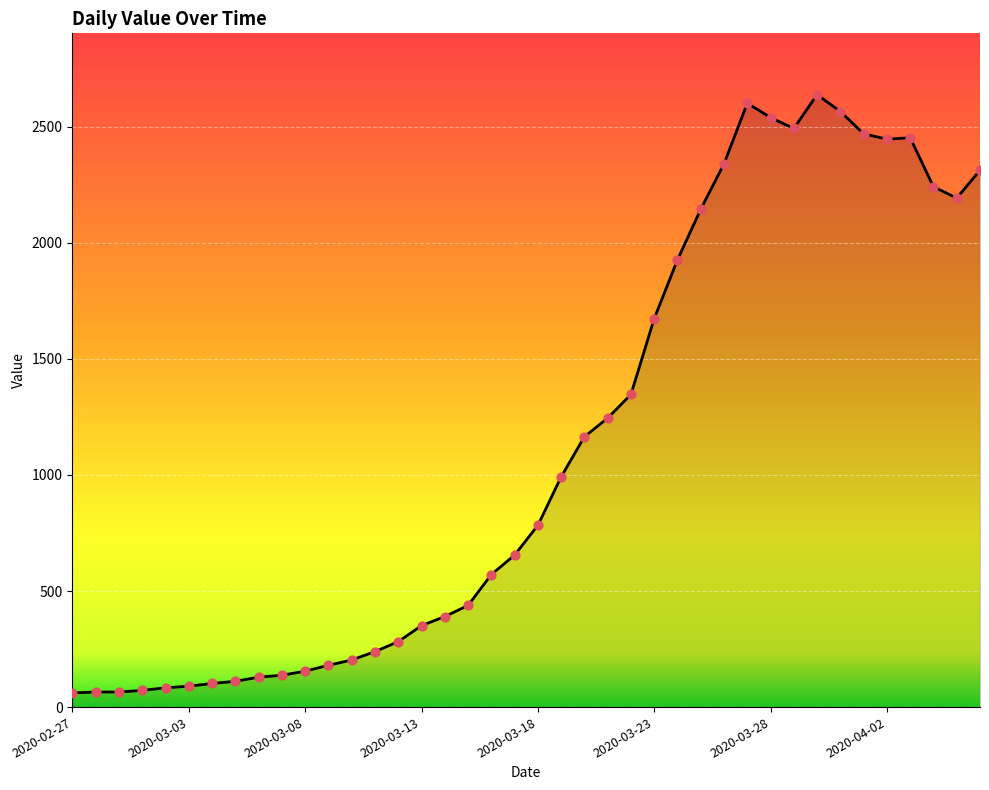

What is the maximum value shown in the chart?

2639